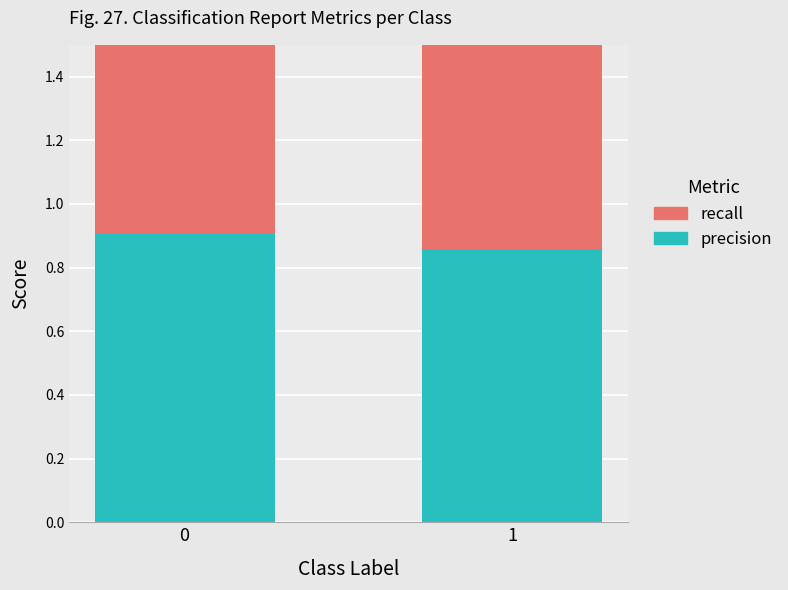

What is the total value across all series at 1?

1.8